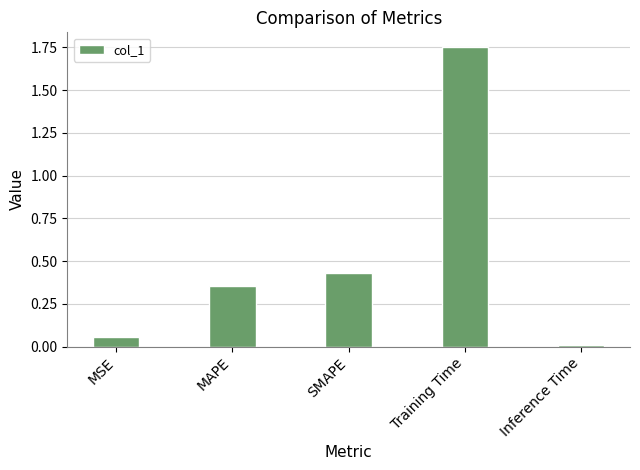

What is the sum of all values?

2.6